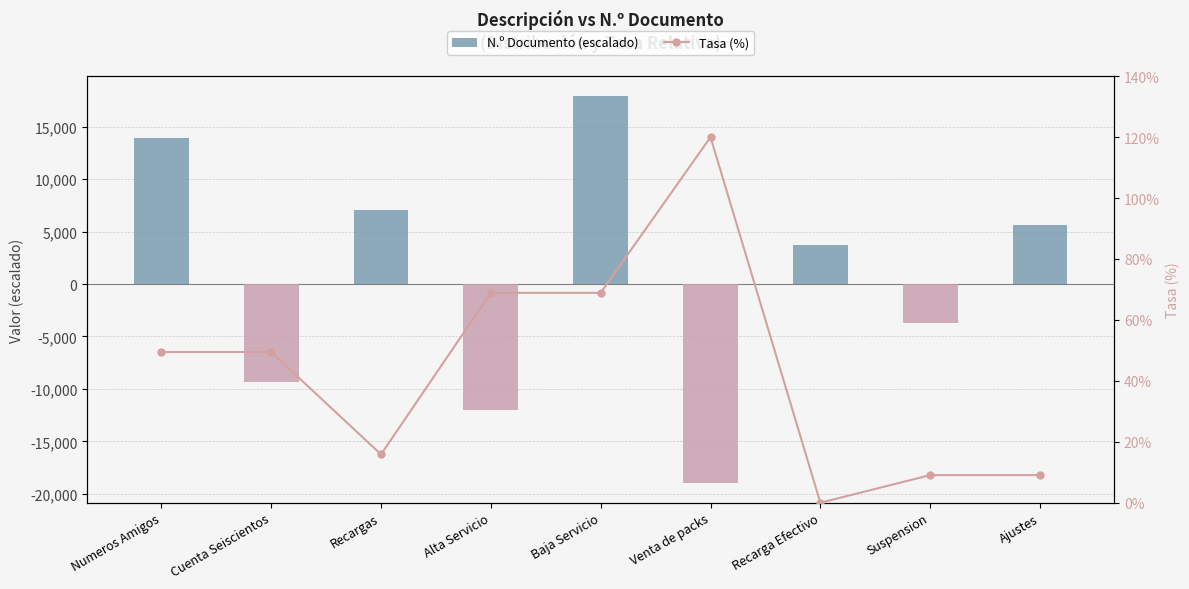

Are the bars horizontal?

No